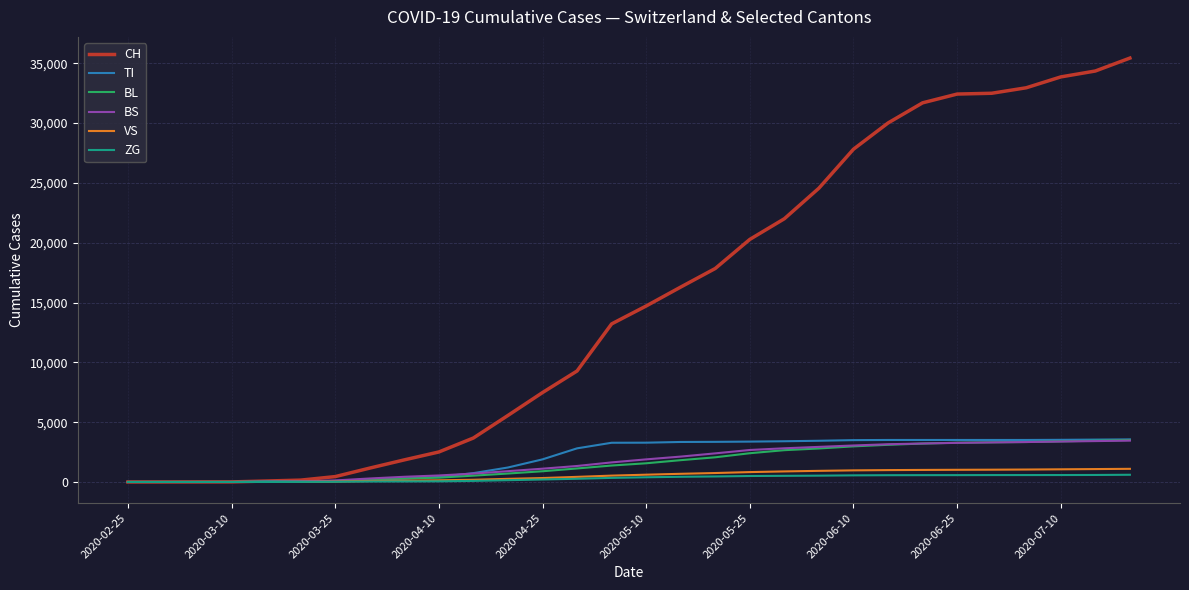

What is the maximum value for VS?

1099